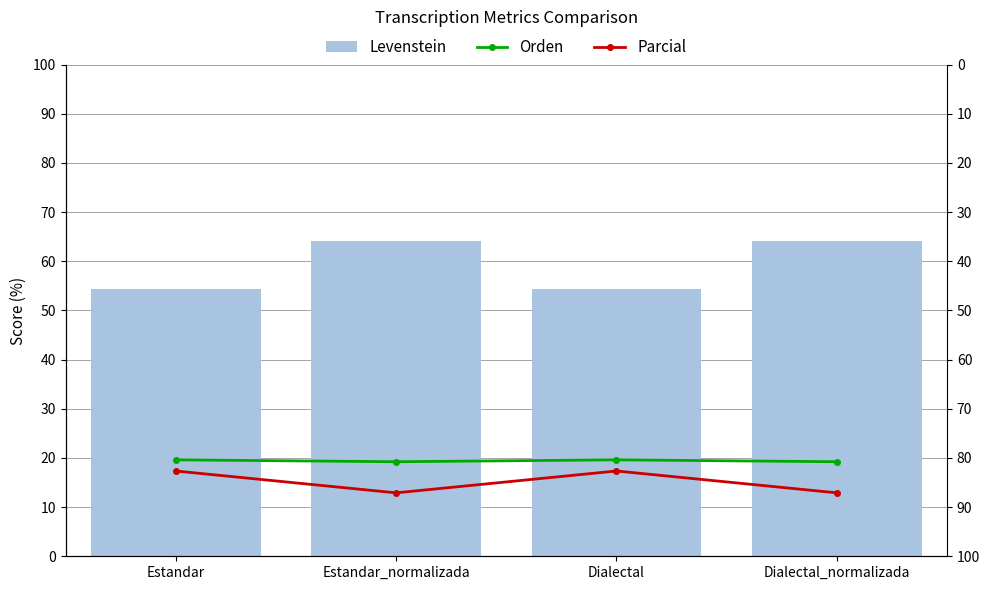

Which has a higher value, Dialectal or Estandar?

Dialectal